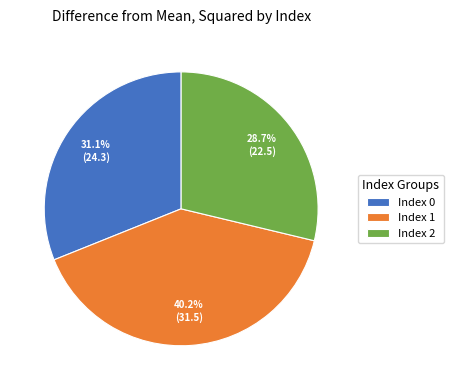

How many slices are in this pie chart?

3